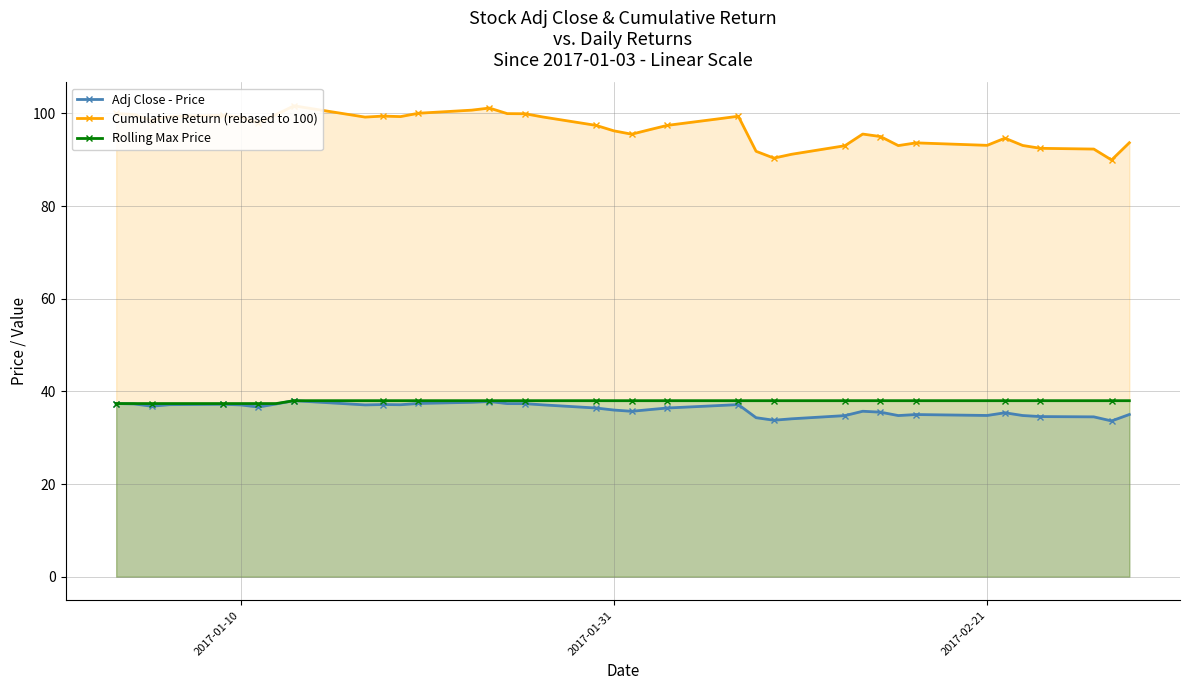

Which series has the largest range (max minus min)?

Cumulative Return (rebased to 100)